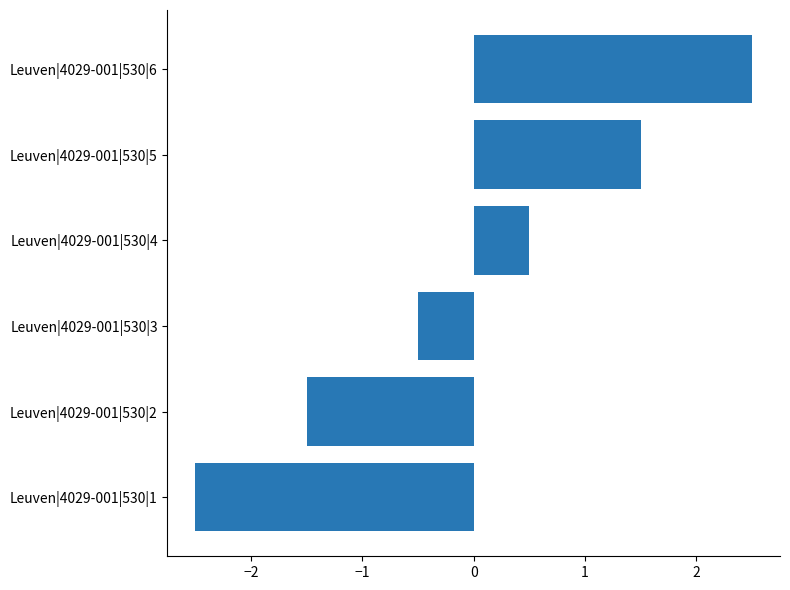

Count the values in the range -1 to 1.

2